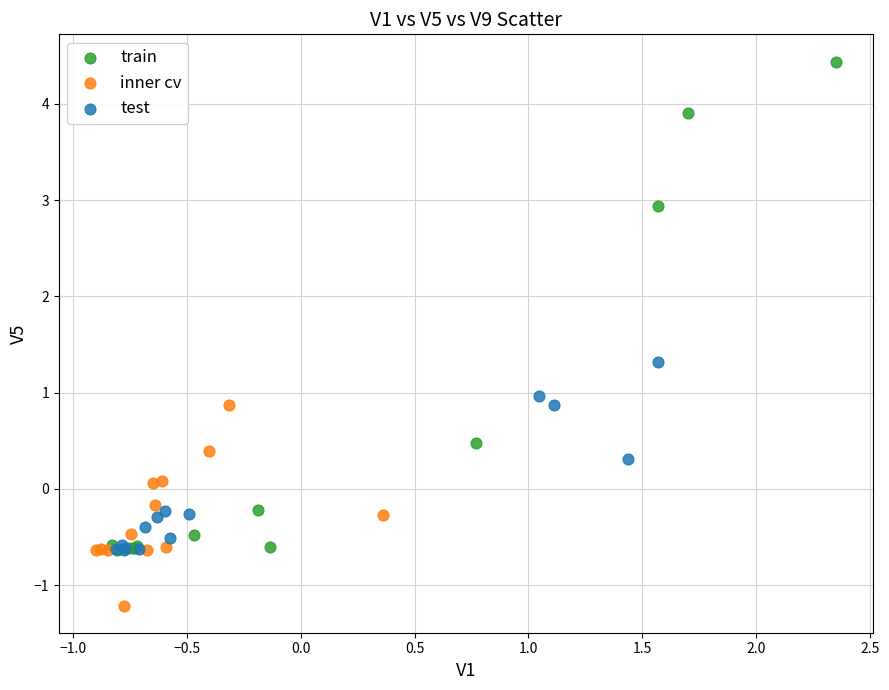

Which series reaches the minimum Y coordinate?

inner cv